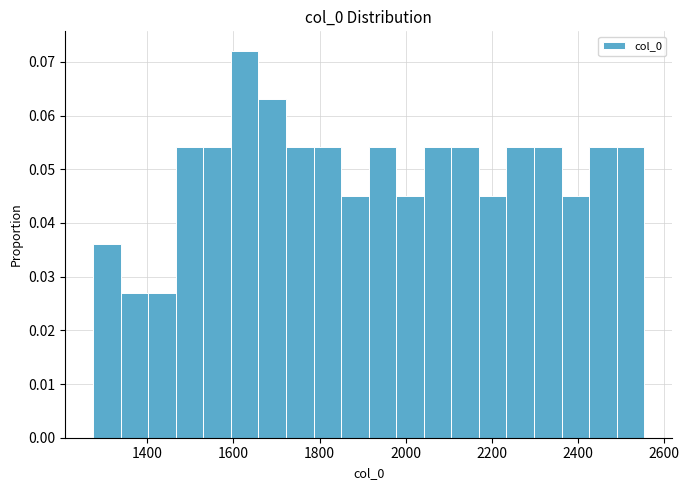

Read against the x-axis, roughly where is the centre of the tallest bar?

1620